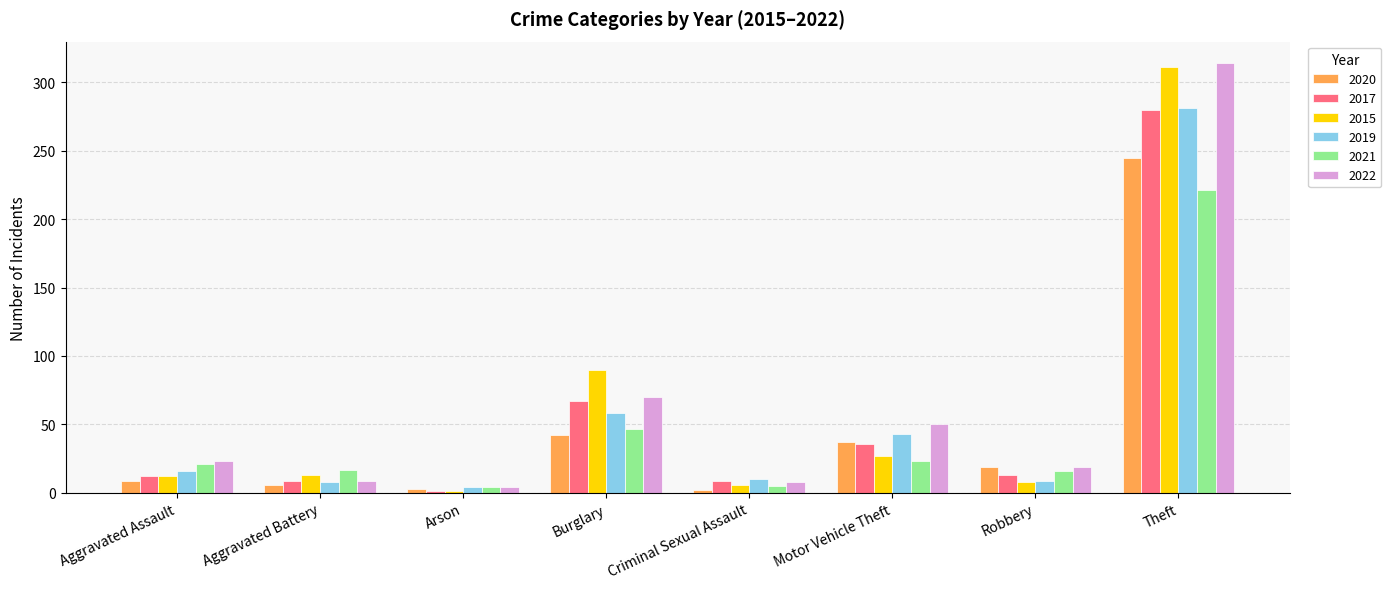

The value of 2022 at Motor Vehicle Theft is 50. True or false?

True